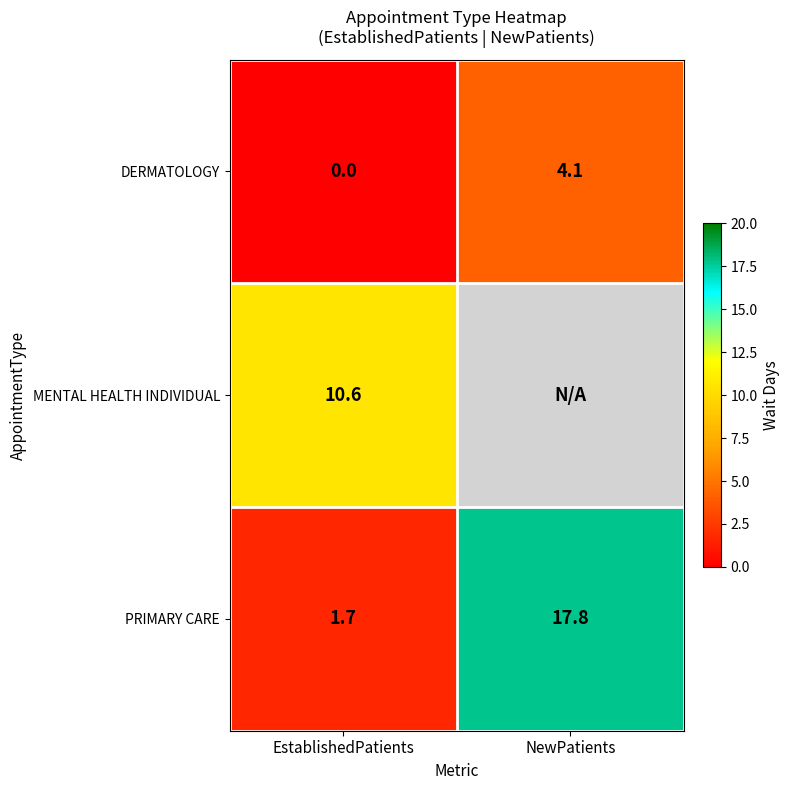

Where is PRIMARY CARE nearest to the value 9?

EstablishedPatients